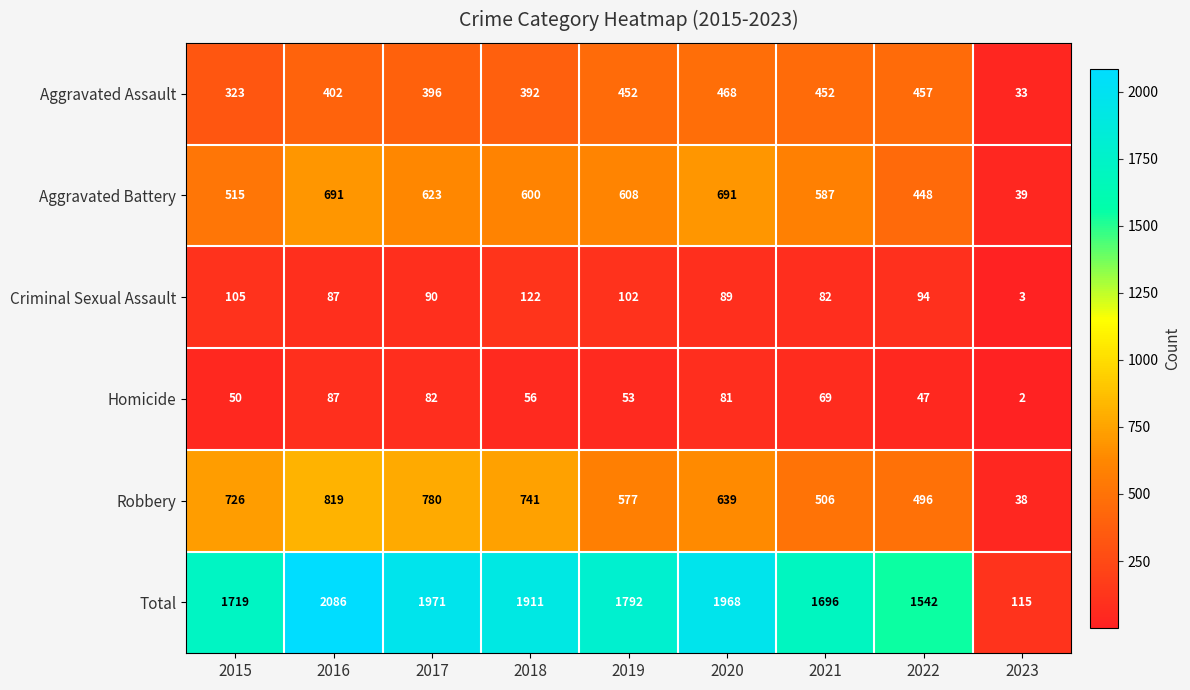

The Robbery series shows 344 at 2015. True or false?

False